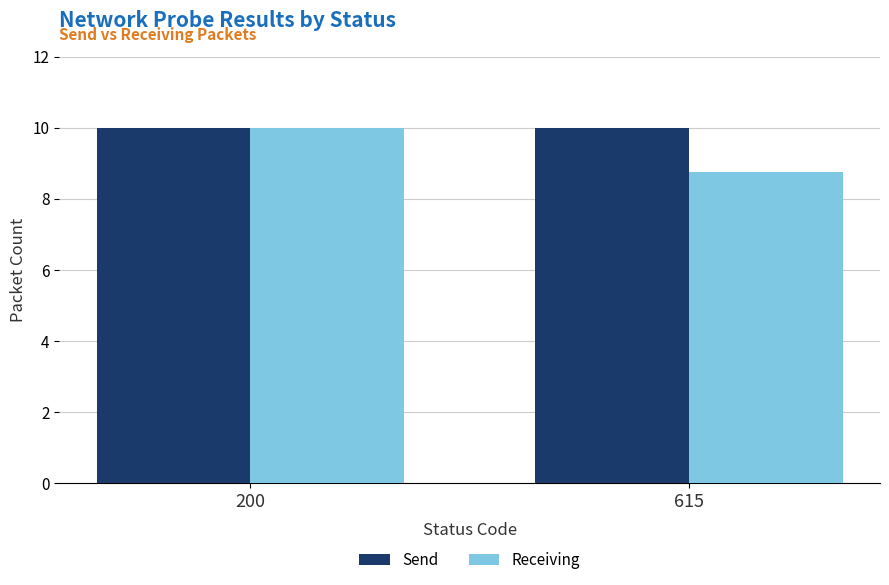

What is the total value across all series at 615?

18.8